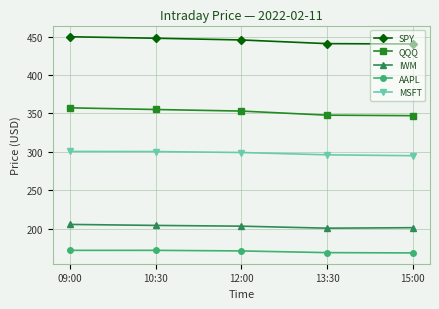

Is it true that SPY equals 661.7 at 09:00?

False